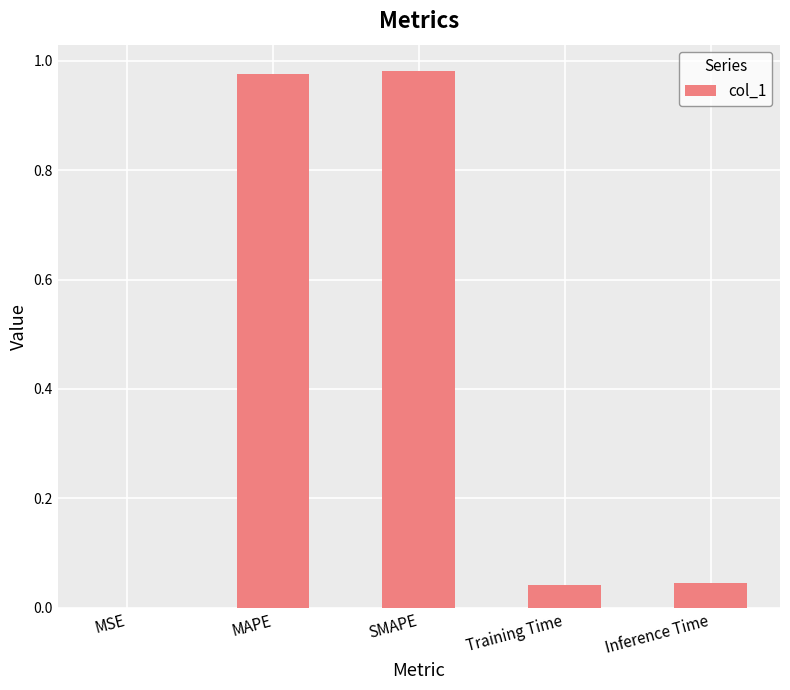

What is the sum of all values?

2.0